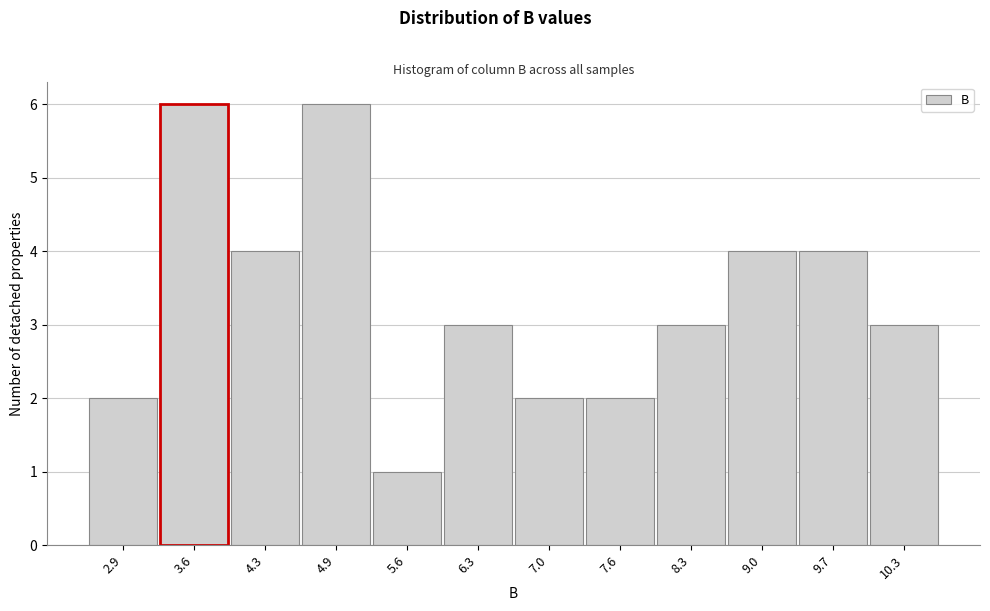

Reading left to right, extract all data points from this chart.

2.9=2	3.6=6	4.3=4	4.9=6	5.6=1	6.3=3	7.0=2	7.6=2	8.3=3	9.0=4	9.7=4	10.3=3